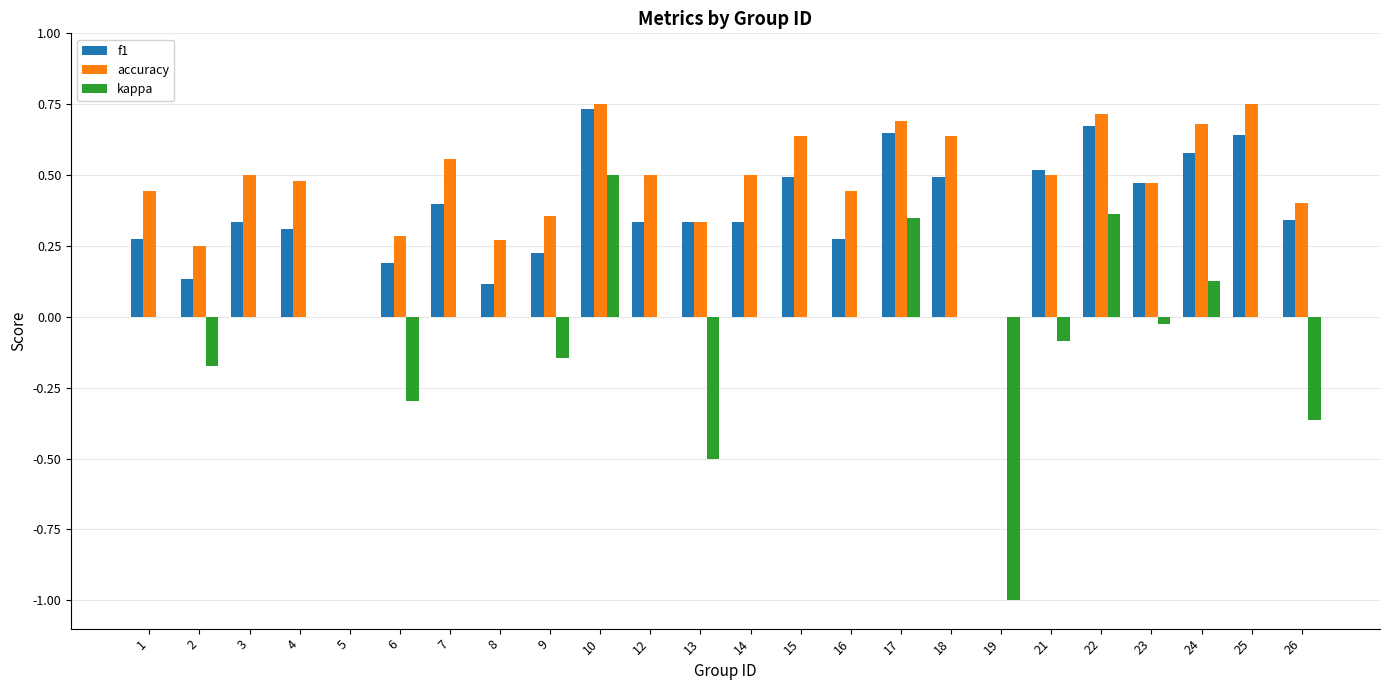

What is the sum of all f1 values?

8.8